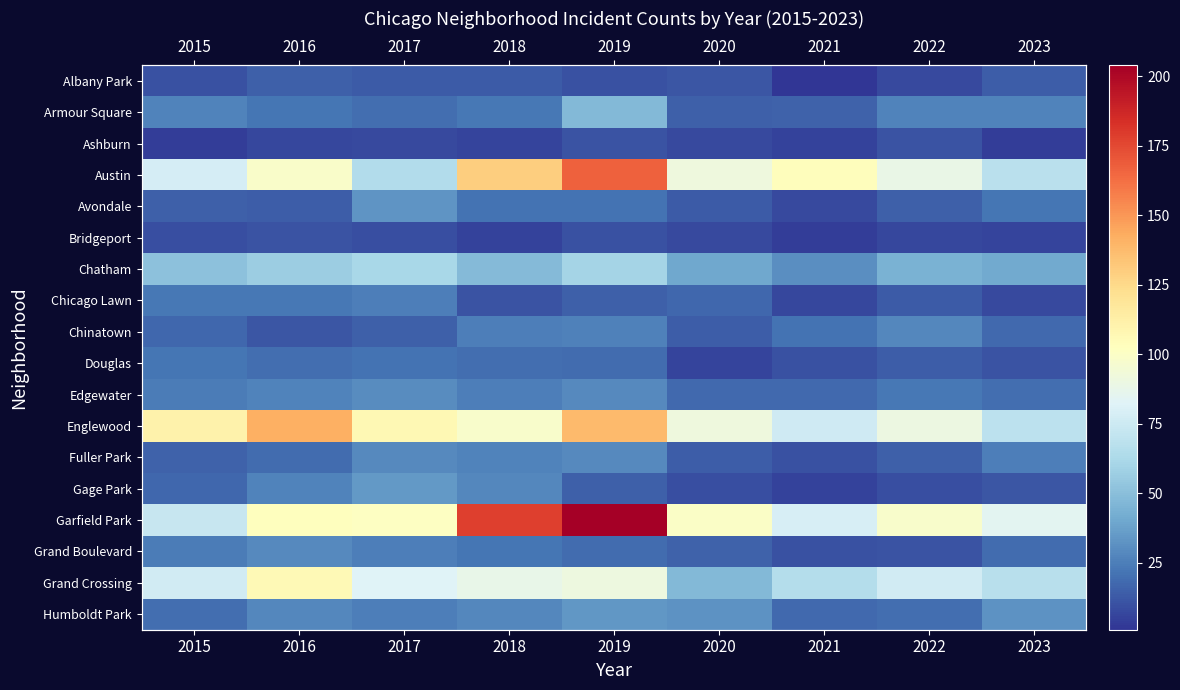

Which category has the lowest value in the Gage Park series?

2021